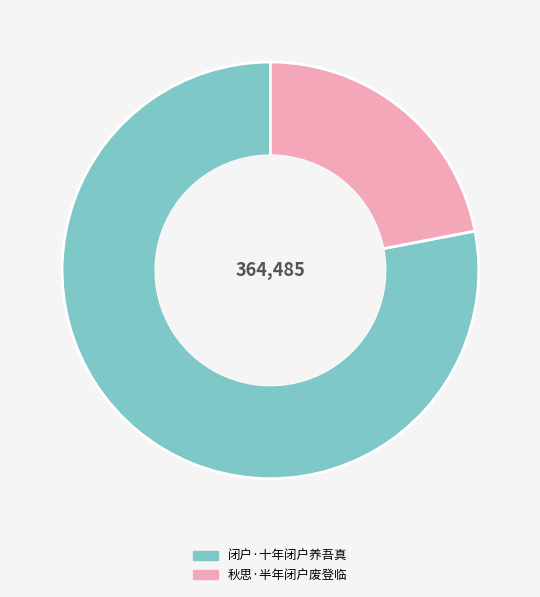

Rank the categories by value from highest to lowest.

闭户·十年闭户养吾真, 秋思·半年闭户废登临